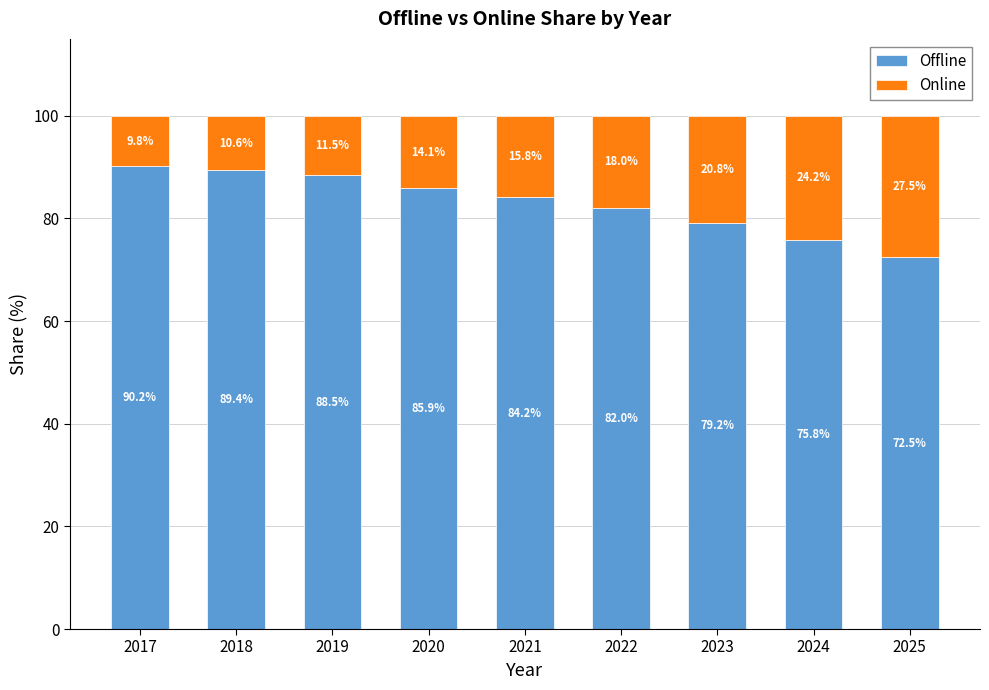

What is the lowest value of the Offline series?

72.5